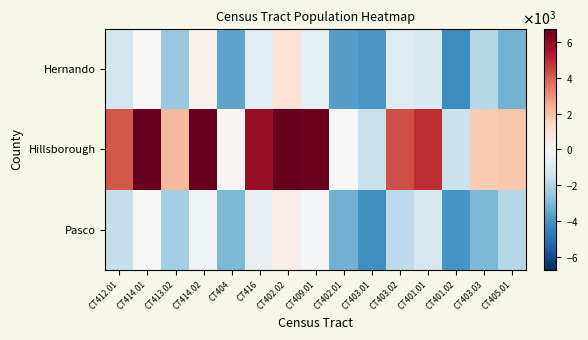

Reading right to left, extract all data points from this chart.

Hernando: CT405.01=-3182.9	CT403.03=-1917.9	CT401.02=-4231.9	CT401.01=-1036.9	CT403.02=-878.9	CT403.01=-3883.9	CT402.01=-3676.9	CT409.01=-645.9	CT402.02=990.1	CT416=-769.9	CT404=-3546.9	CT414.02=304.1	CT413.02=-2549.9	CT414.01=-25.9	CT412.01=-1211.9
Hillsborough: CT405.01=1787.1	CT403.03=1745.1	CT401.02=-1439.9	CT401.01=4961.1	CT403.02=4346.1	CT403.01=-1490.9	CT402.01=-19.9	CT409.01=6564.1	CT402.02=8886.1	CT416=5863.1	CT404=103.1	CT414.02=7280.1	CT413.02=2192.1	CT414.01=7643.1	CT412.01=4159.1
Pasco: CT405.01=-1936.9	CT403.03=-2998.9	CT401.02=-3950.9	CT401.01=-1090.9	CT403.02=-1729.9	CT403.01=-4116.9	CT402.01=-3239.9	CT409.01=-109.9	CT402.02=461.1	CT416=-491.9	CT404=-3004.9	CT414.02=-284.9	CT413.02=-2253.9	CT414.01=16.1	CT412.01=-1581.9